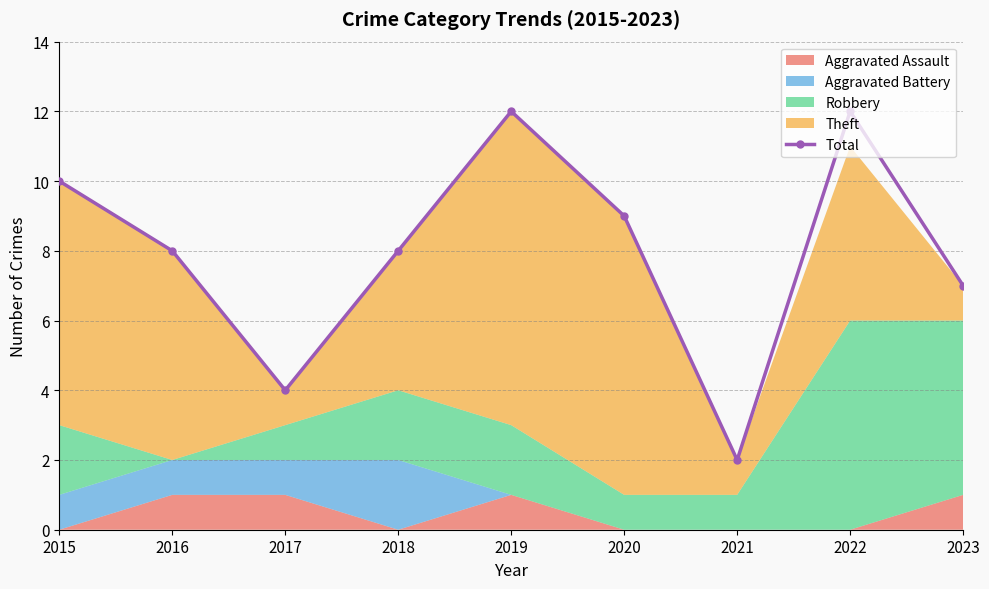

How many values are below 8?

3